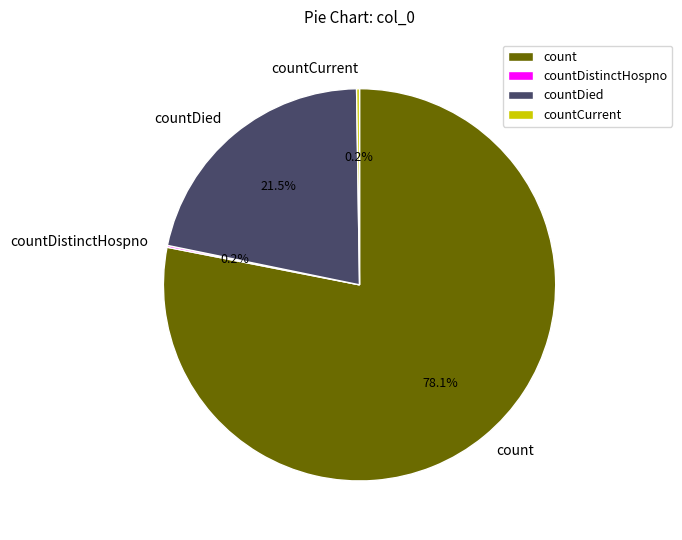

Which has a higher value, countDied or count?

count